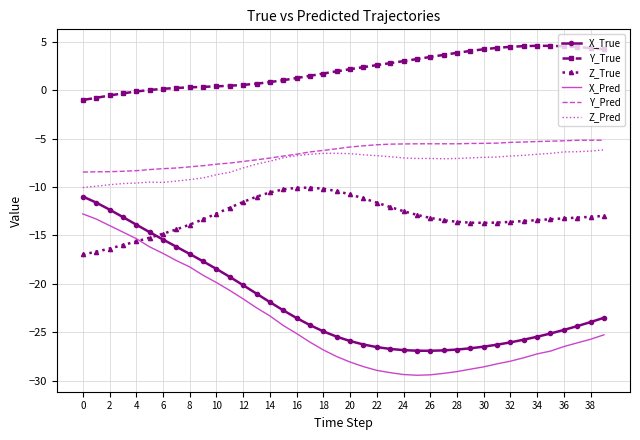

Which series has the largest total across all categories?

Y_True